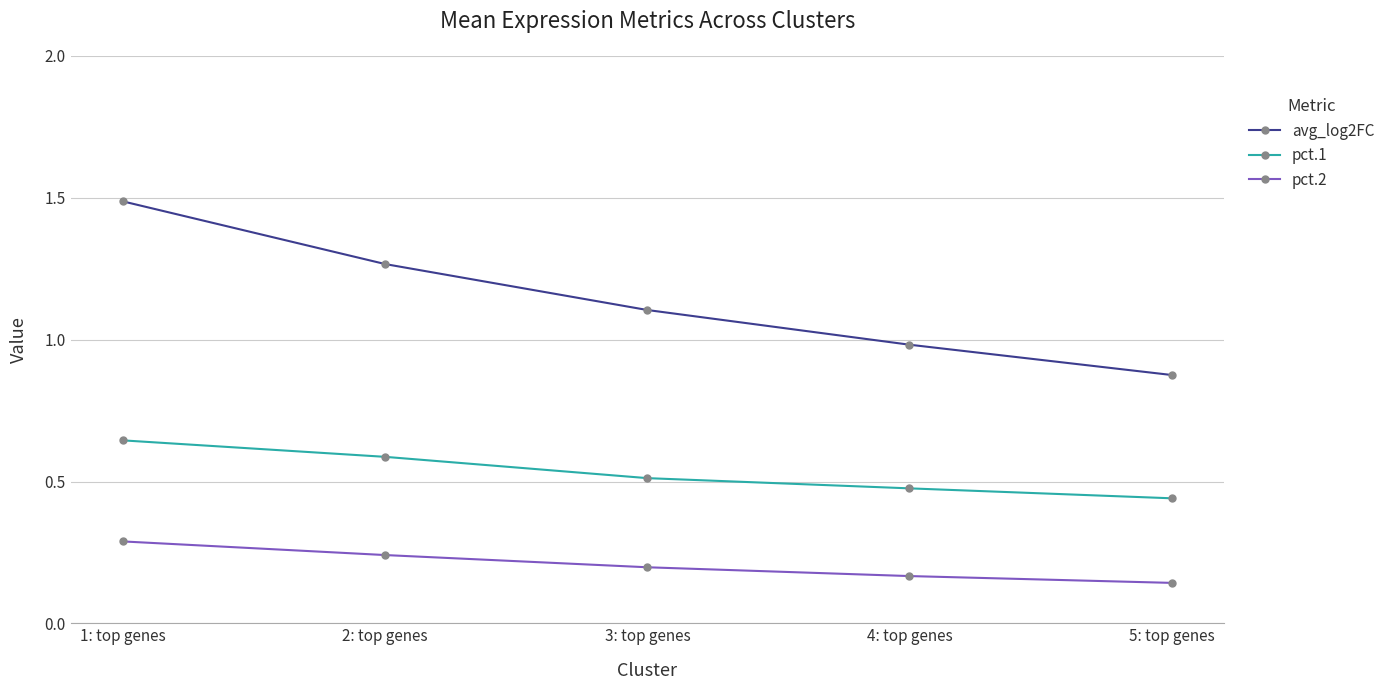

What are all the series names shown in the legend?

avg_log2FC, pct.1, pct.2